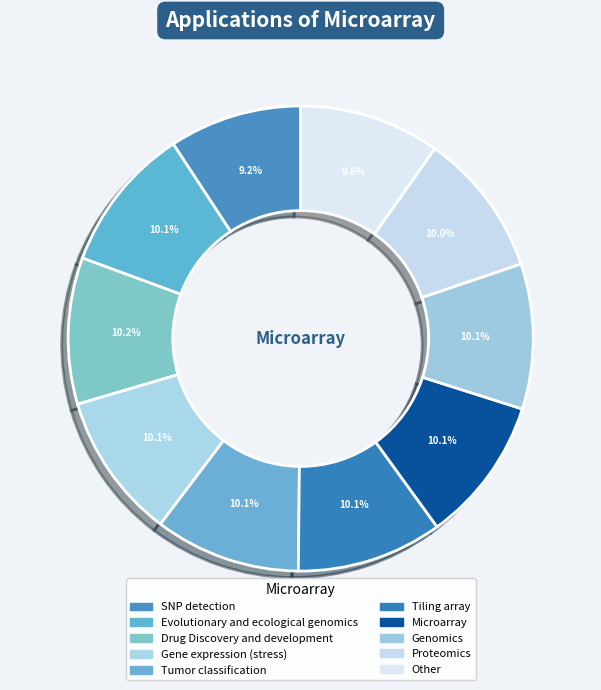

Is there any slice that represents more than half of the pie?

No